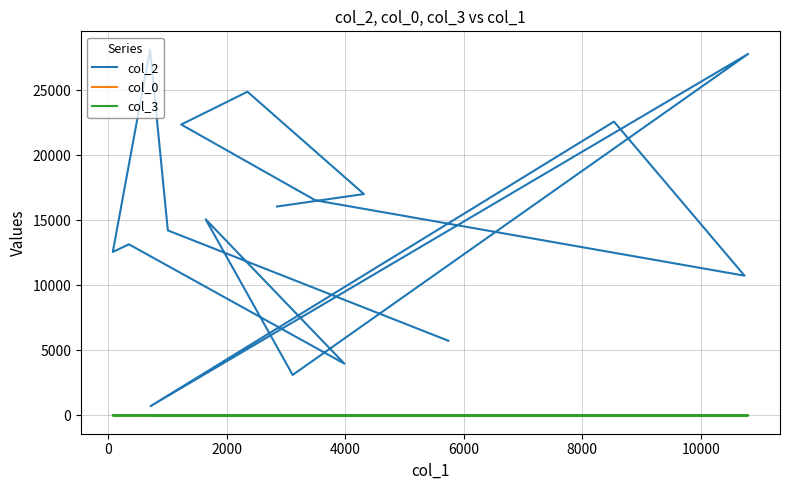

Is this an area chart (filled region under the line)?

No